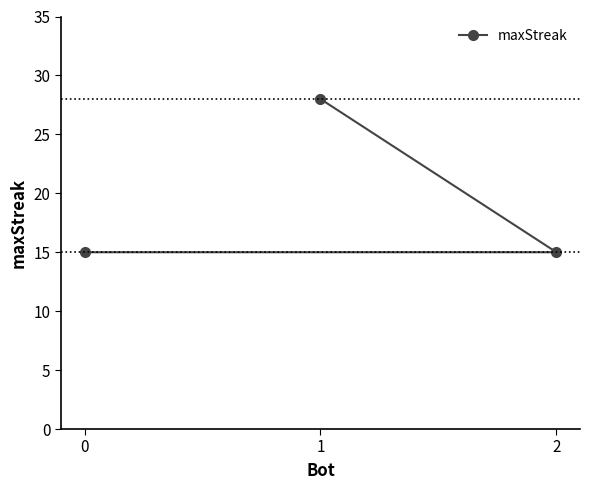

Is it true that the value at 0 is 4?

False